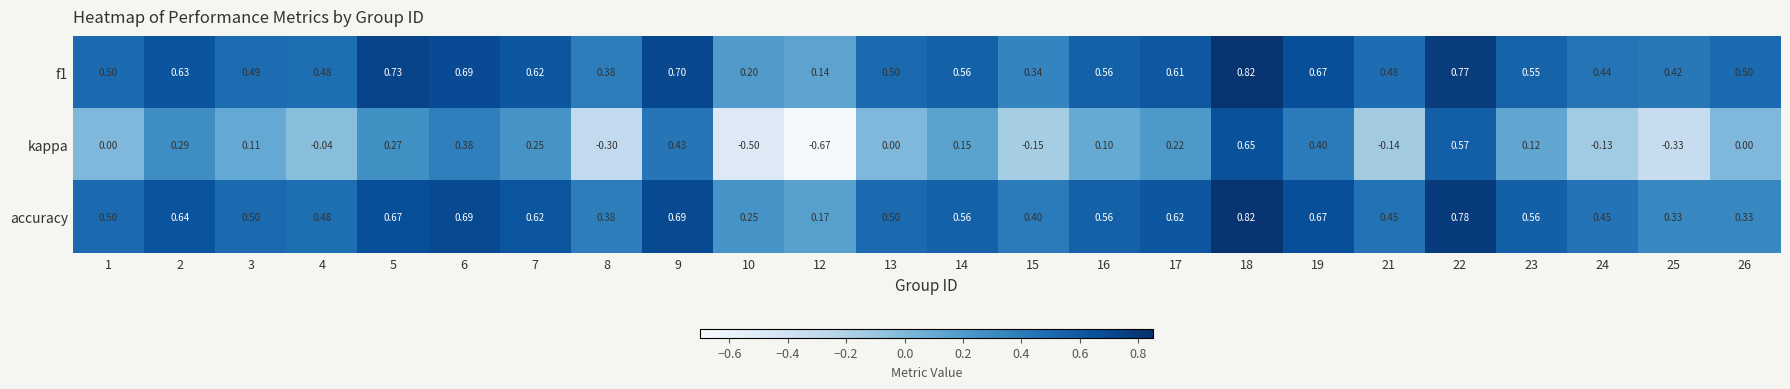

Which series has the largest range (max minus min)?

kappa